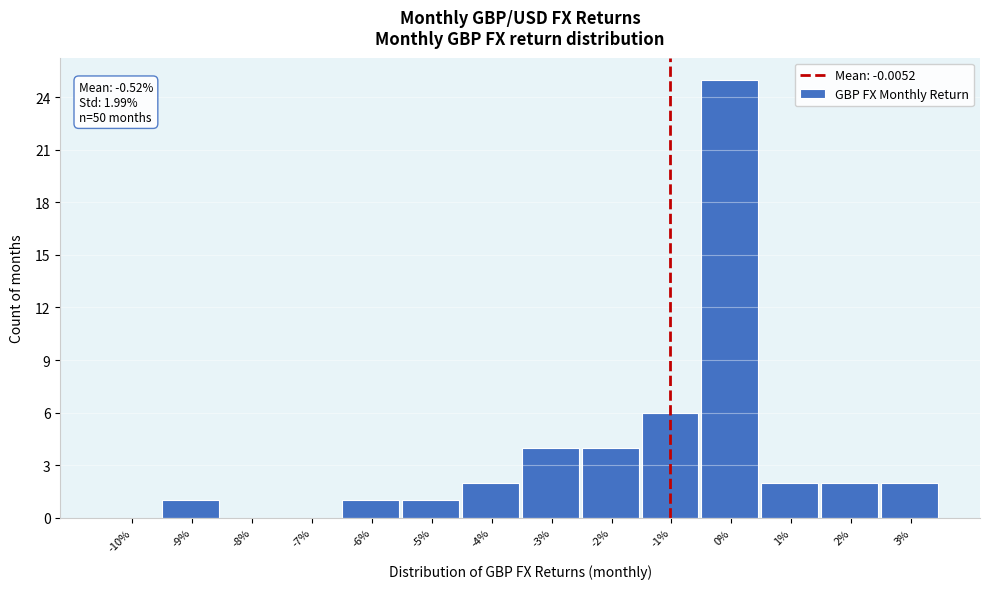

Reading left to right, extract all data points from this chart.

-10%=0	-9%=1	-8%=0	-7%=0	-6%=1	-5%=1	-4%=2	-3%=4	-2%=4	-1%=6	0%=25	1%=2	2%=2	3%=2